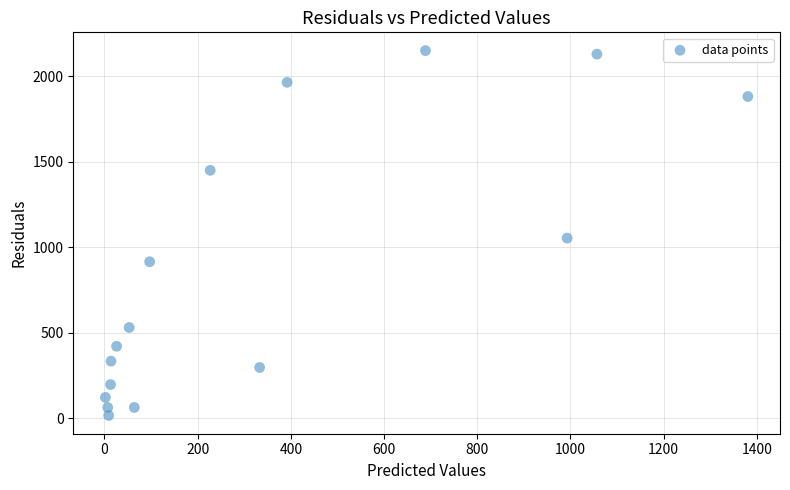

What Y value in the scatter plot is closest to 1083?

1053